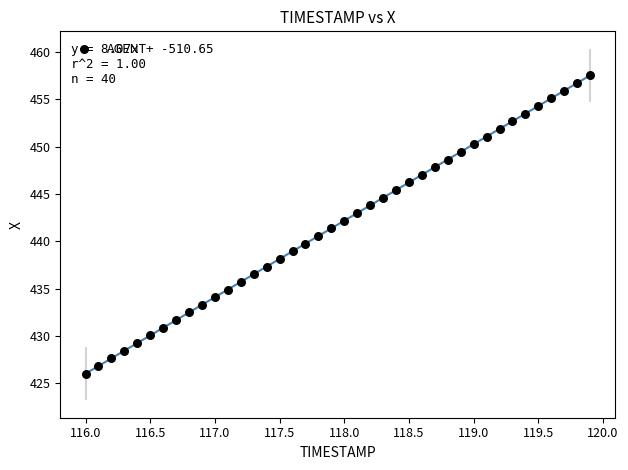

What is the range of X values (max minus min)?

3.9